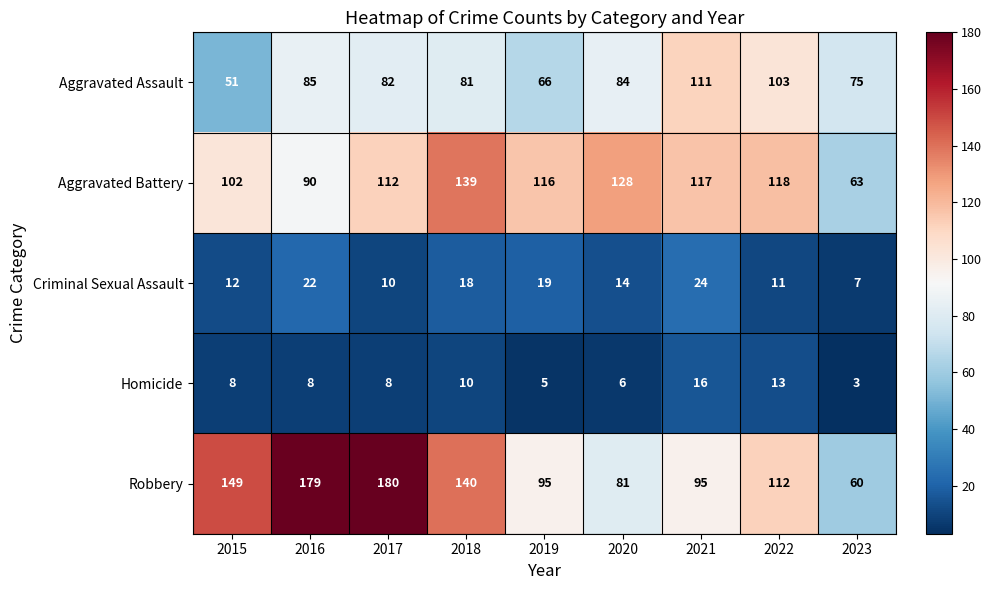

At how many categories does at least one series exceed 83?

8